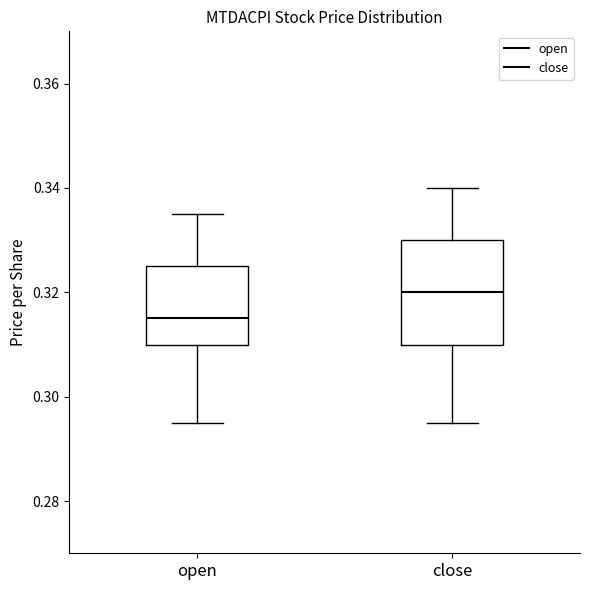

Reading left to right, read every box against the y-axis: the position of its median line, the range the box covers, and the ends of its whiskers. The values are not printed on the chart, so give them approximately, as read against the axis.

open: median 0.316, box 0.310 to 0.326, whiskers 0.296 to 0.336
close: median 0.320, box 0.310 to 0.330, whiskers 0.296 to 0.340